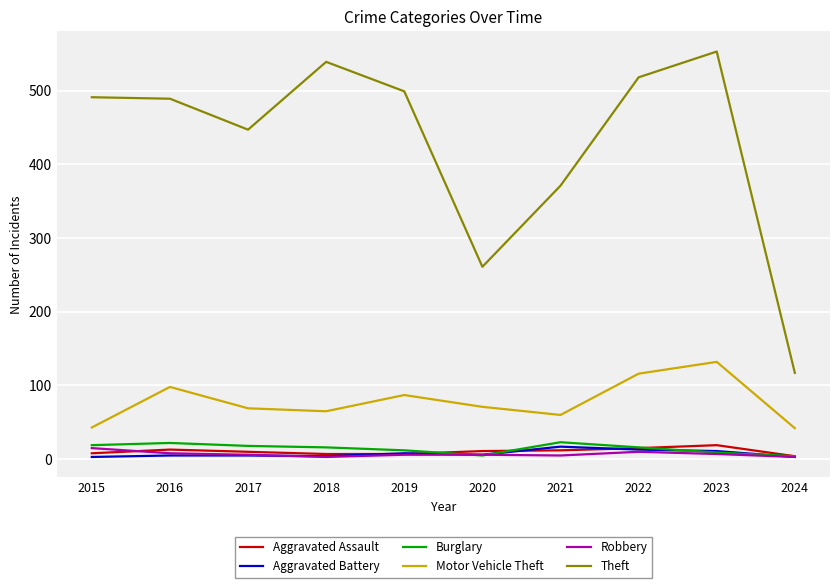

What is the maximum value shown in the chart?

553